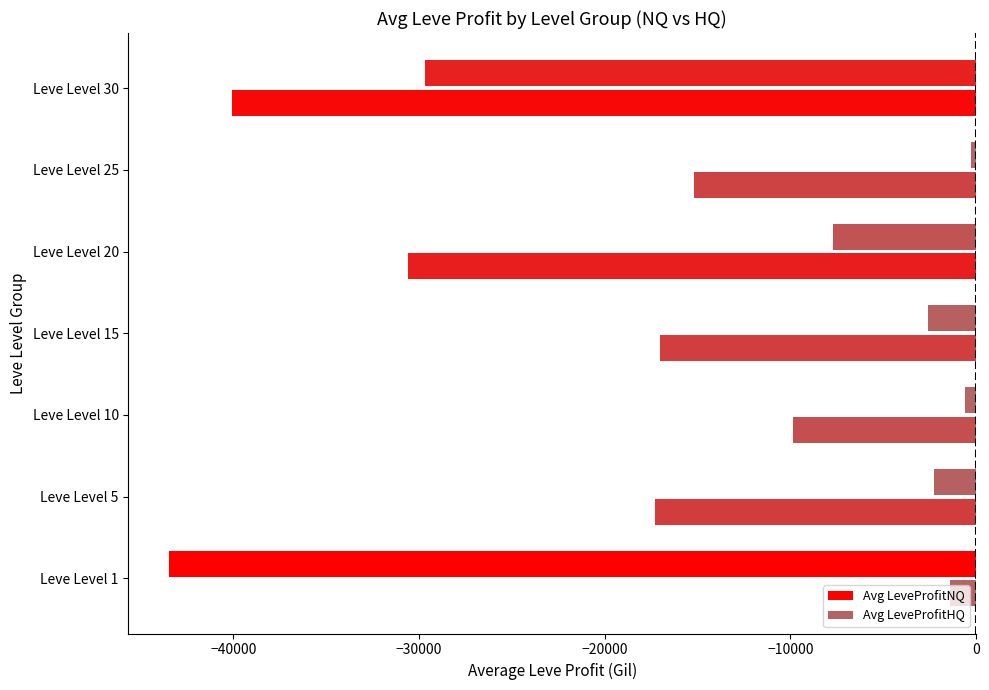

What is the sum of all Avg LeveProfitNQ values?

-86555.6